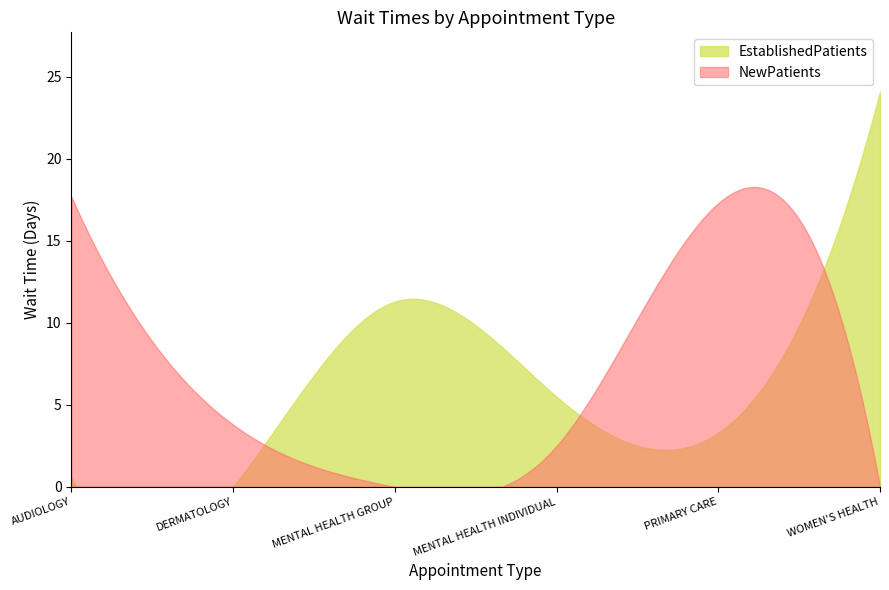

Rank the series at AUDIOLOGY from highest to lowest value.

NewPatients, EstablishedPatients